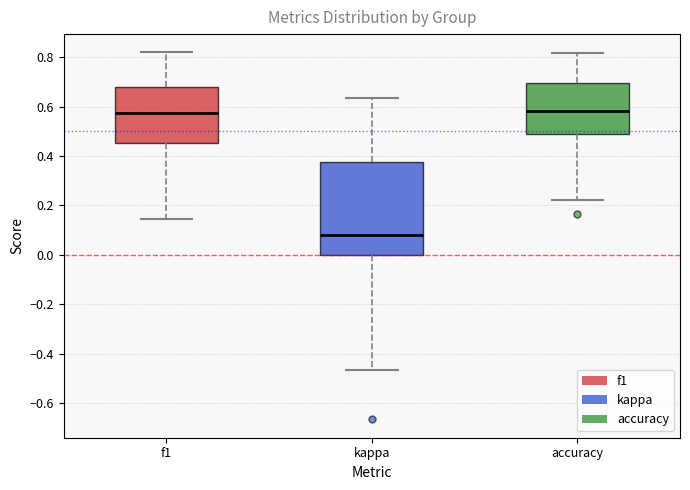

Where is the lower edge of the box for kappa on the y-axis? The values are not printed on the chart, so give them approximately, as read against the axis.

0.00